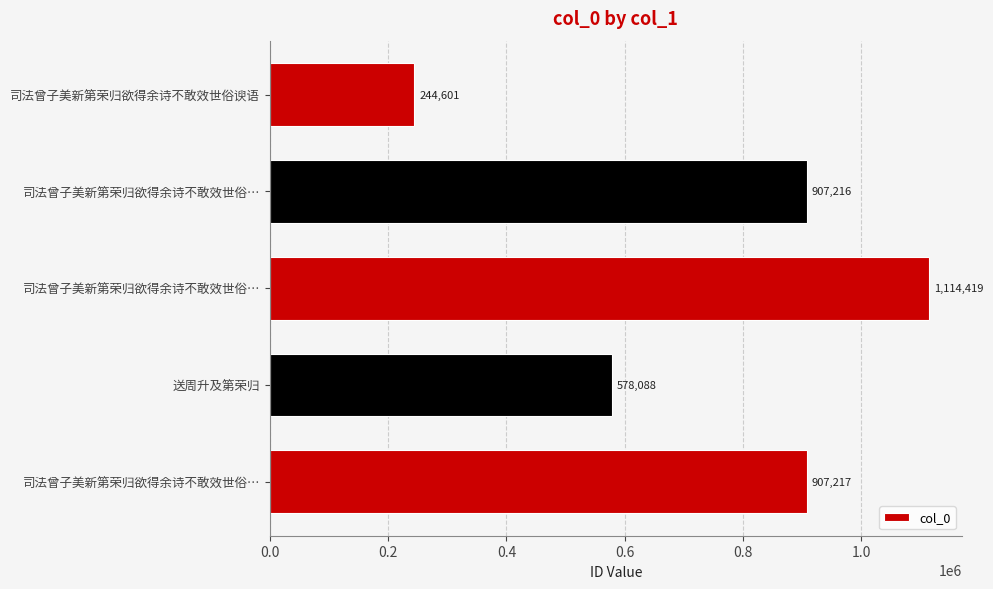

Does the chart contain any negative values?

No